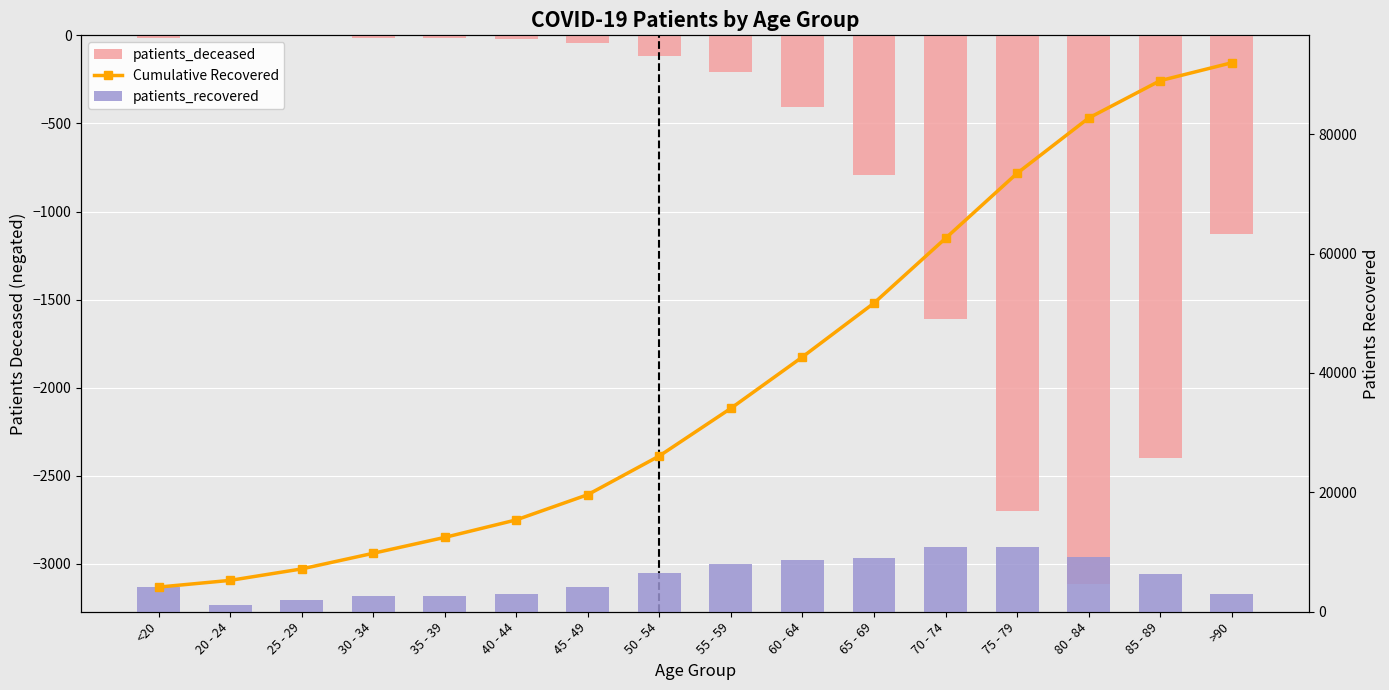

Rank the categories by Cumulative Recovered value from lowest to highest.

<20, 20 - 24, 25 - 29, 30 - 34, 35 - 39, 40 - 44, 45 - 49, 50 - 54, 55 - 59, 60 - 64, 65 - 69, 70 - 74, 75 - 79, 80 - 84, 85 - 89, >90